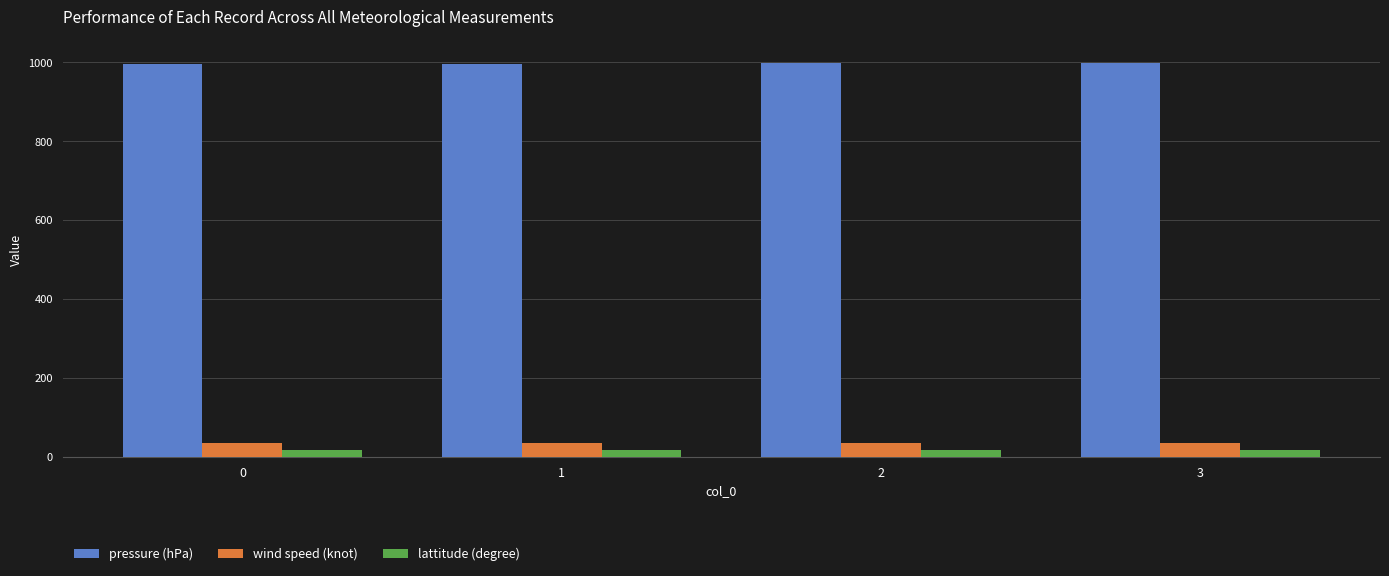

The value of pressure (hPa) at 1 is 1581.9. True or false?

False